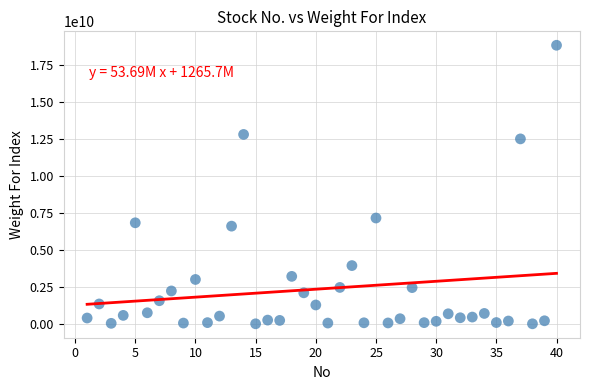

What Y value in the scatter plot is closest to 9421909435?

7156193695